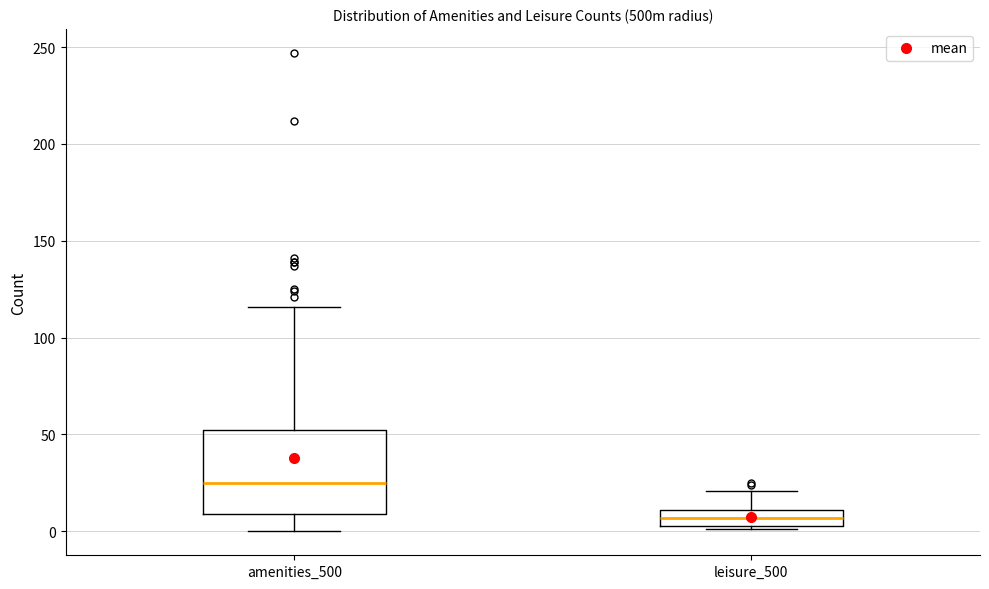

Which box has the lowest median line?

leisure_500